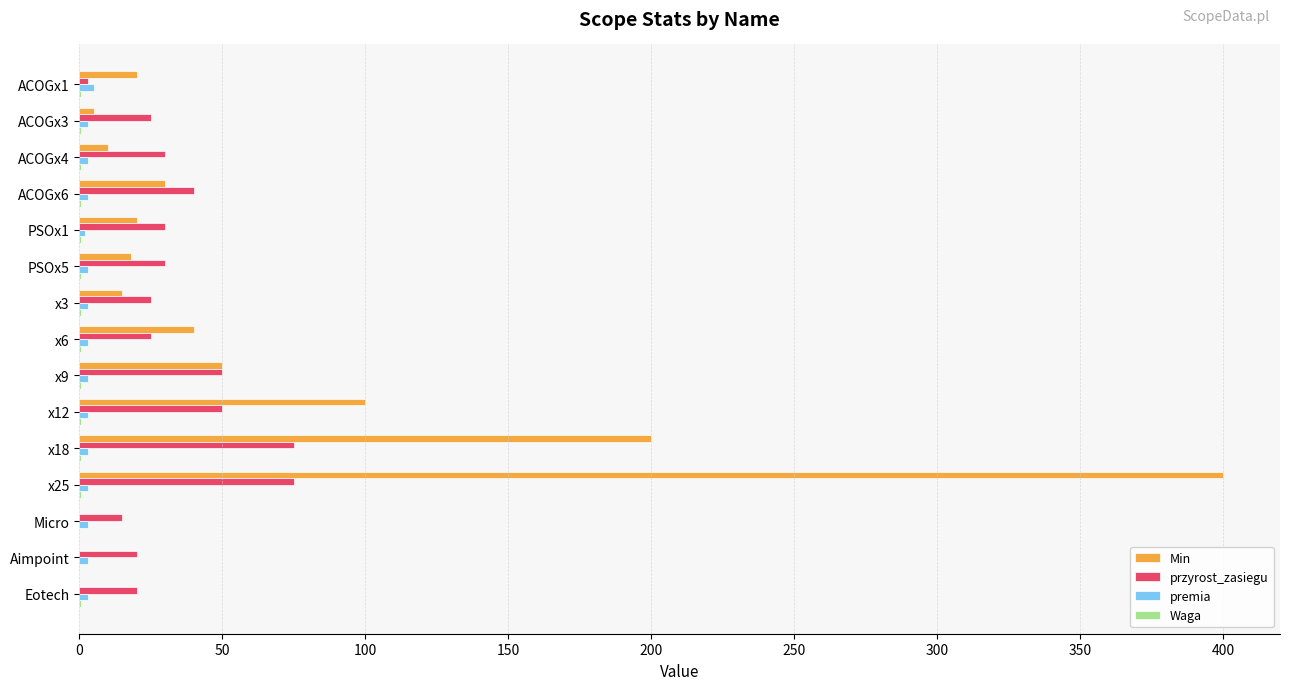

The Min series shows 400.0 at x25. True or false?

True